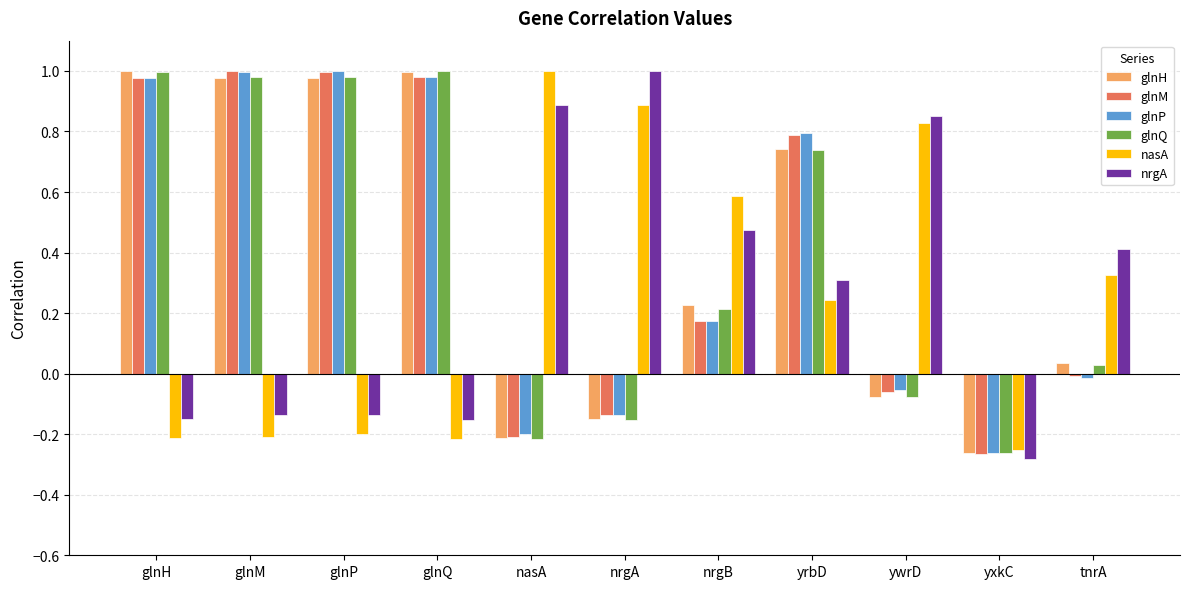

Does the chart contain any negative values?

Yes